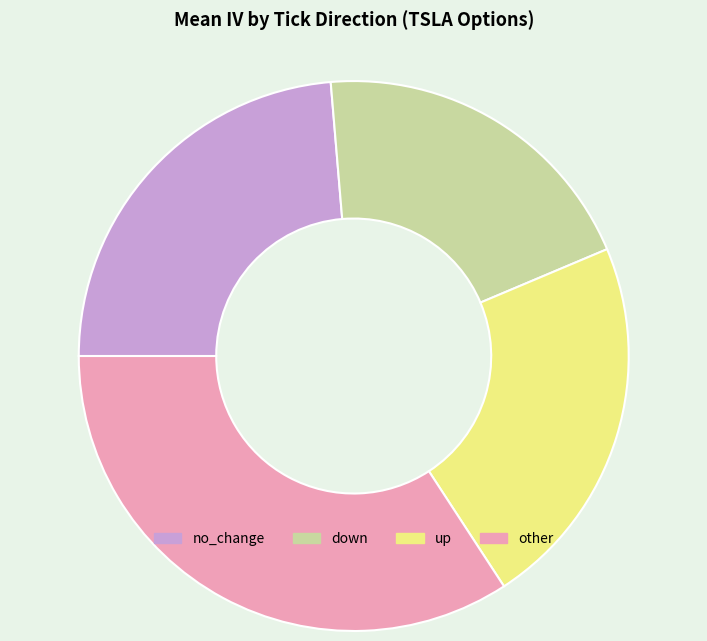

Is there a majority slice in this chart?

No